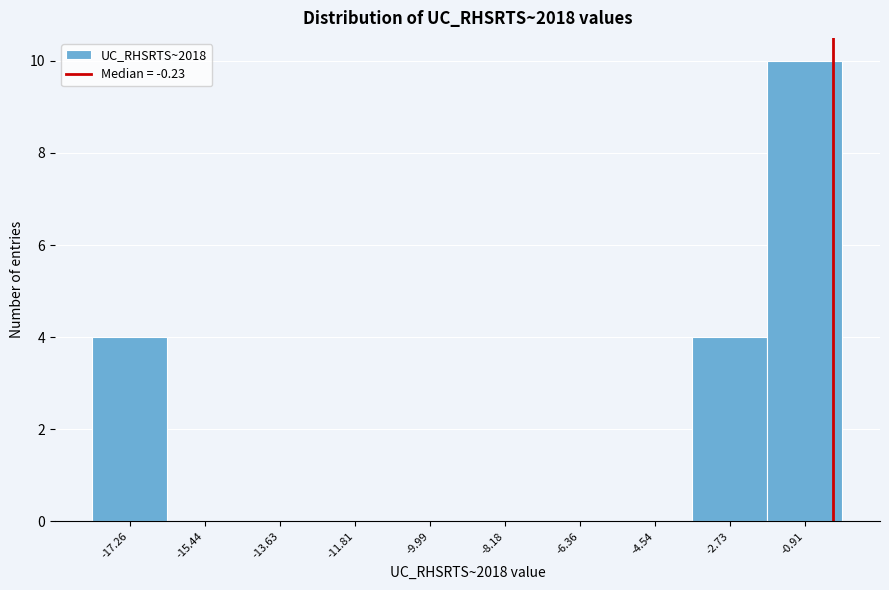

Reading left to right, list every bar in this chart as the range it spans on the x-axis followed by its height. Neither the bar edges nor the heights are printed on the chart, so give them approximately, as read against the axes.

-18.2 to -16.4: 4
-16.4 to -14.6: 0
-14.6 to -12.8: 0
-12.8 to -11.0: 0
-11.0 to -9.0: 0
-9.0 to -7.2: 0
-7.2 to -5.4: 0
-5.4 to -3.6: 0
-3.6 to -1.8: 4
-1.8 to 0.0: 10